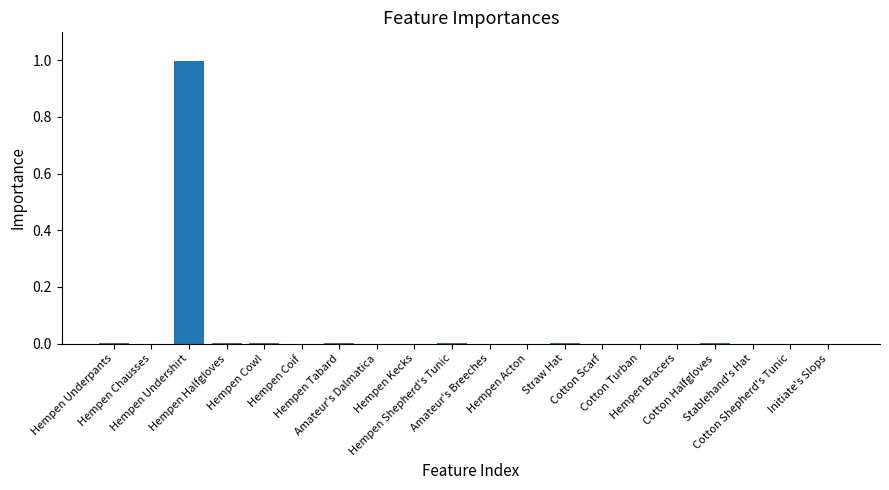

What is the greatest value displayed?

1.0